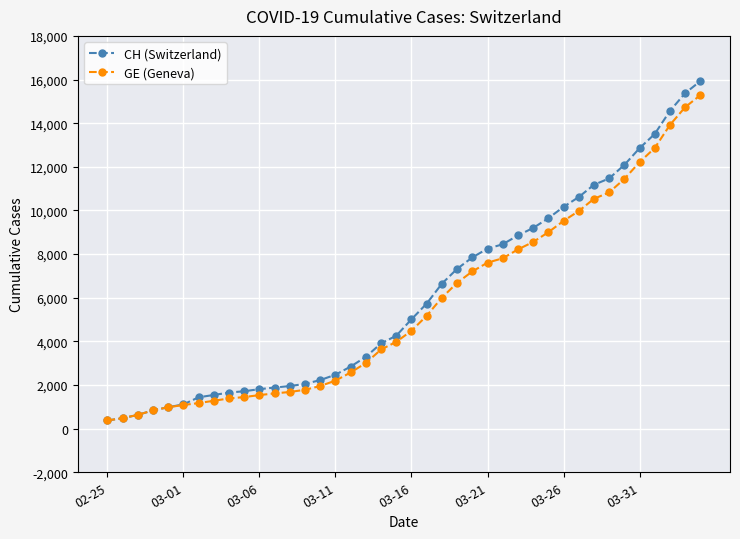

What is the lowest value of the CH (Switzerland) series?

375